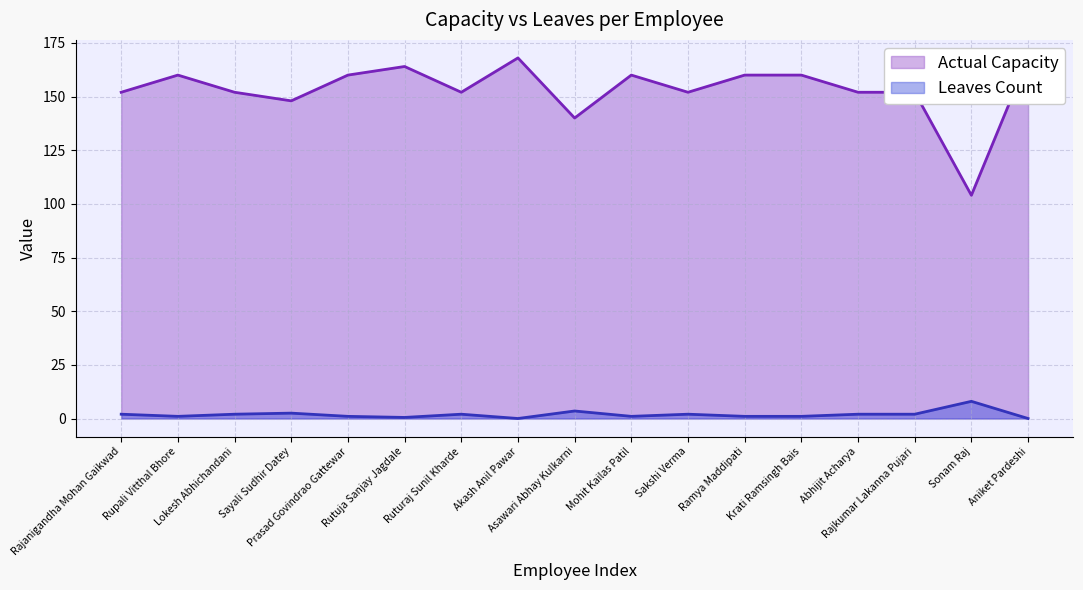

What is the maximum value for Leaves Count?

8.0